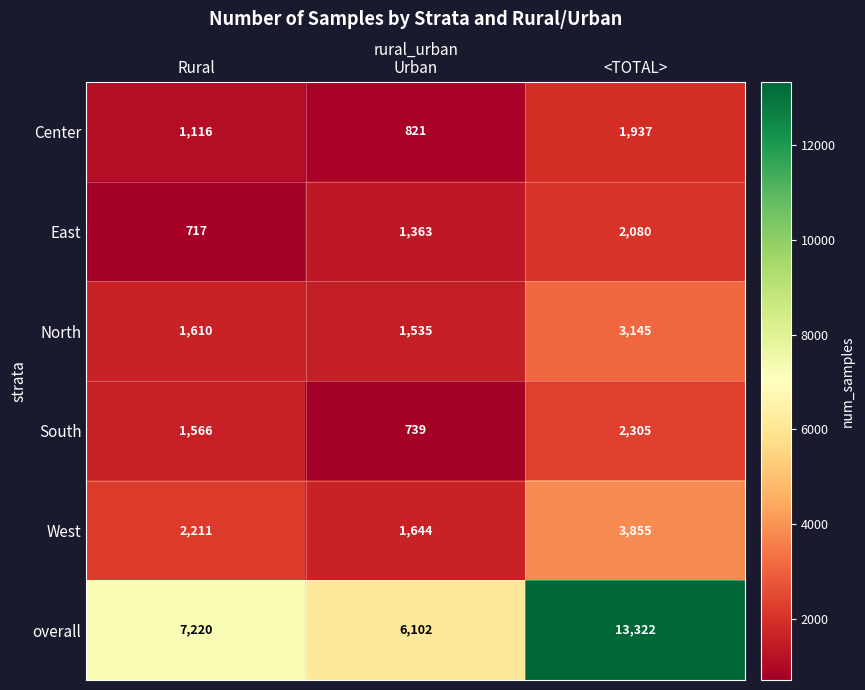

The South series shows 1486 at <TOTAL>. True or false?

False